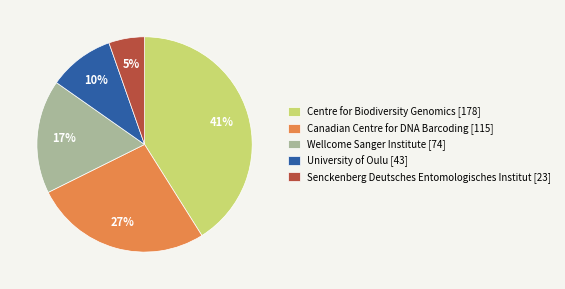

True or false: Wellcome Sanger Institute [74] accounts for 5% of the total.

False